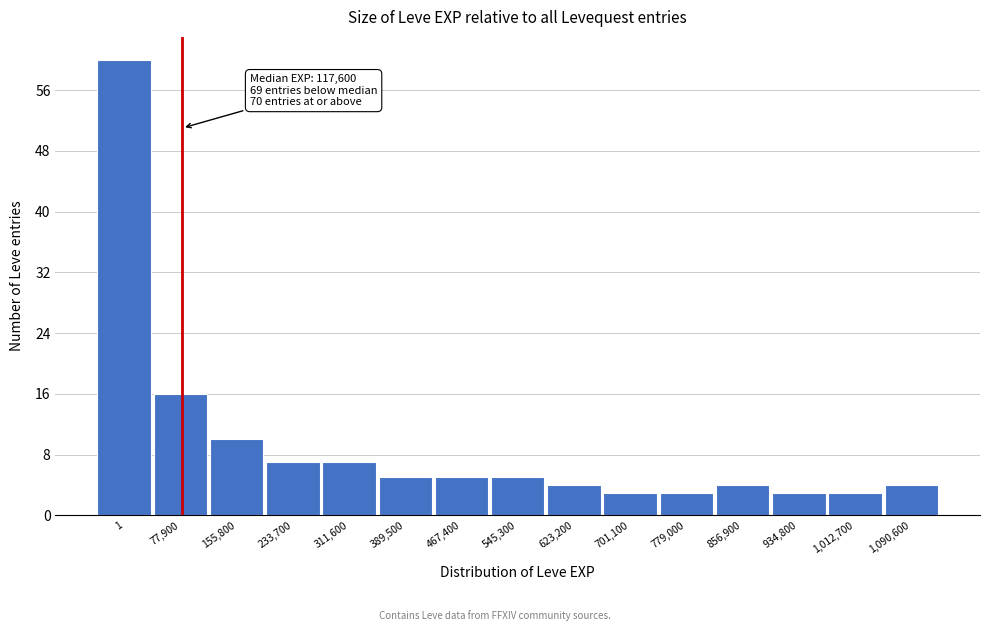

Reading right to left, extract all data points from this chart.

1,090,600=4	1,012,700=3	934,800=3	856,900=4	779,000=3	701,100=3	623,200=4	545,300=5	467,400=5	389,500=5	311,600=7	233,700=7	155,800=10	77,900=16	1=60